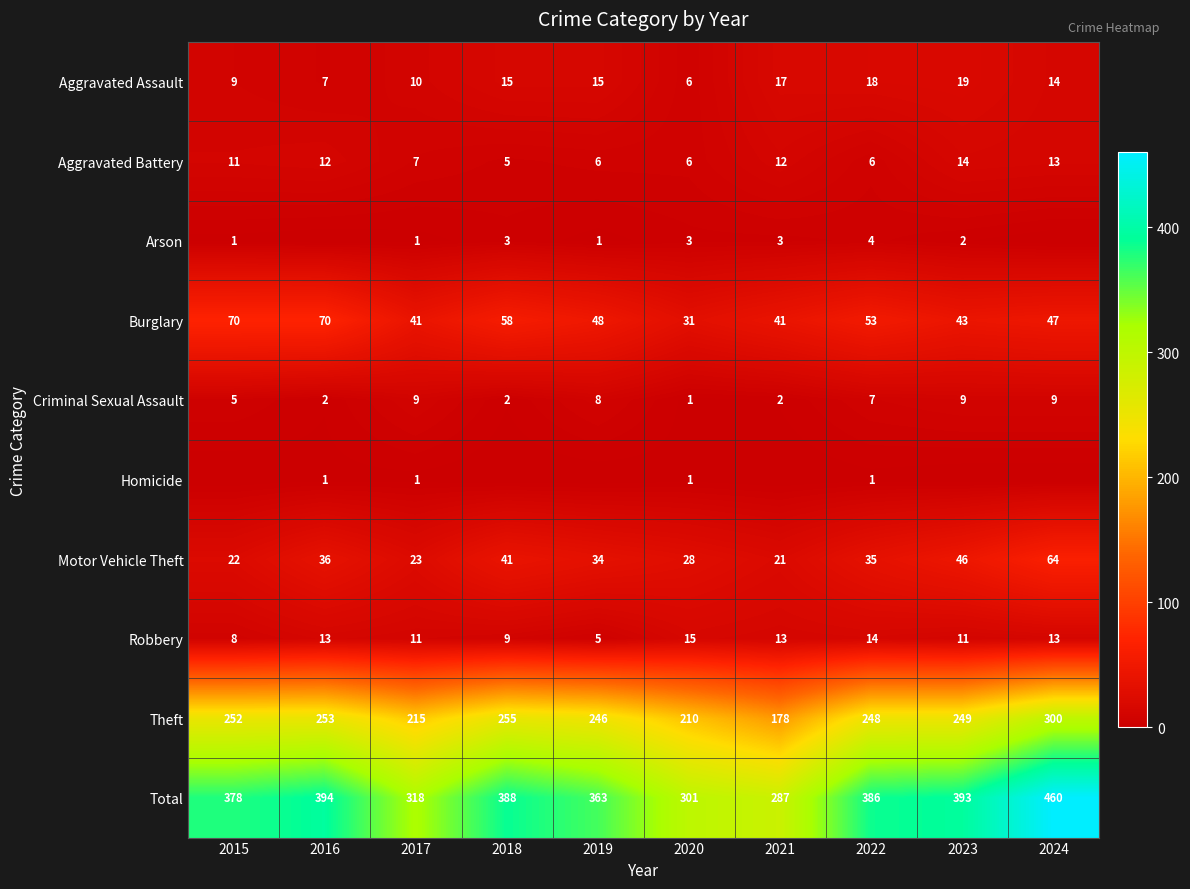

How many categories are shown in the chart?

10